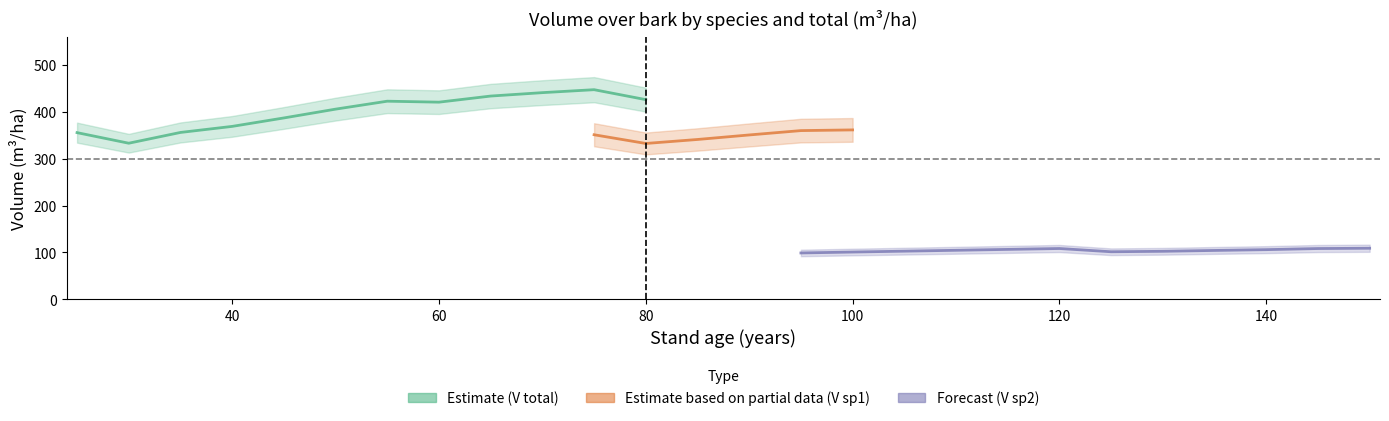

True or false: V_con_corteza_sp1 and V_con_corteza cross at least once.

False